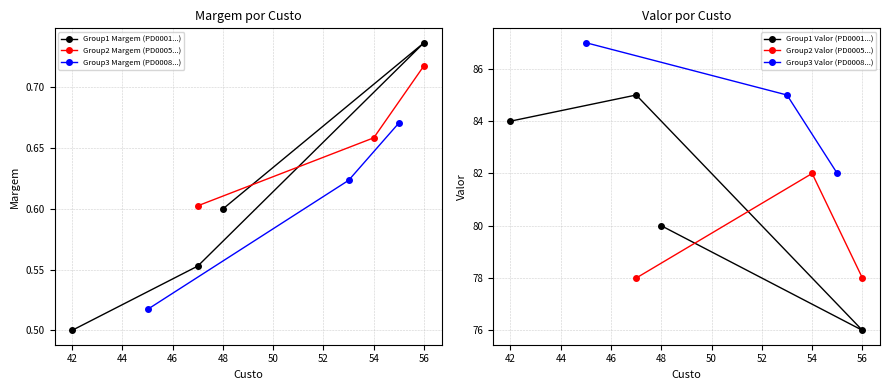

True or false: Margem and Valor cross at least once.

False